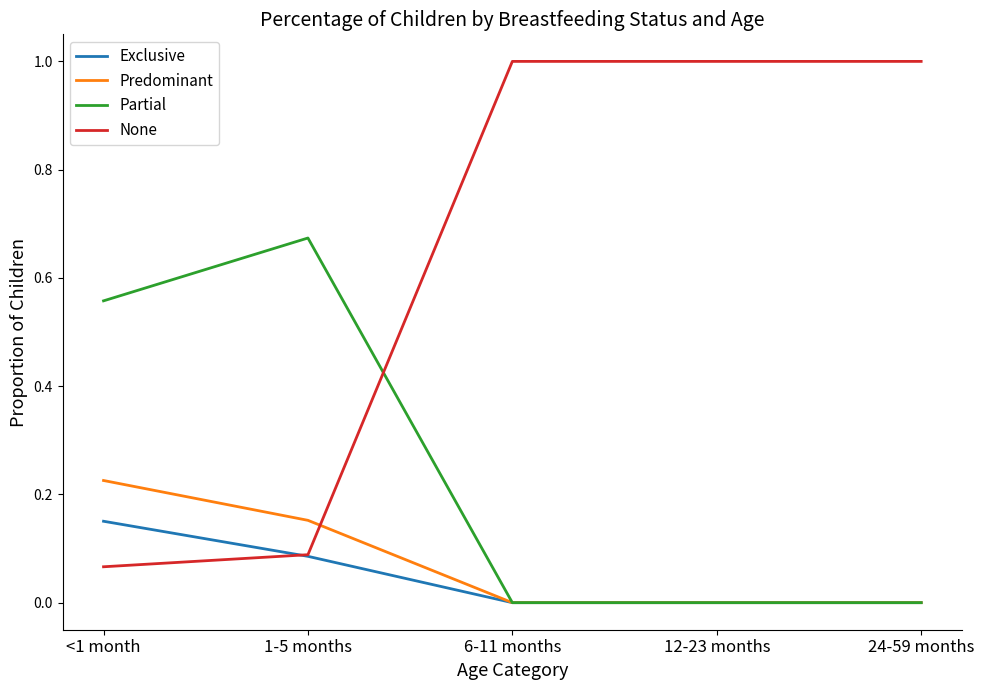

Does the chart display data point markers on the line(s)?

No